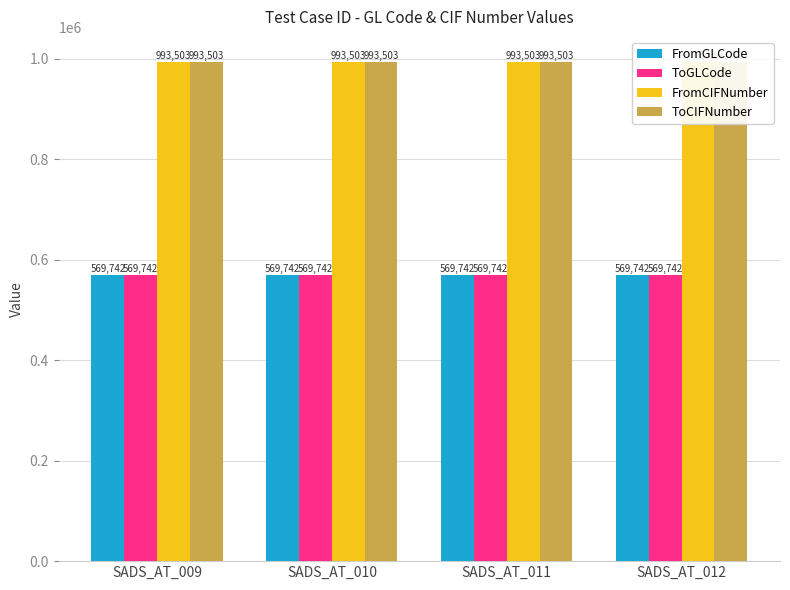

How many bars are there in each group?

4